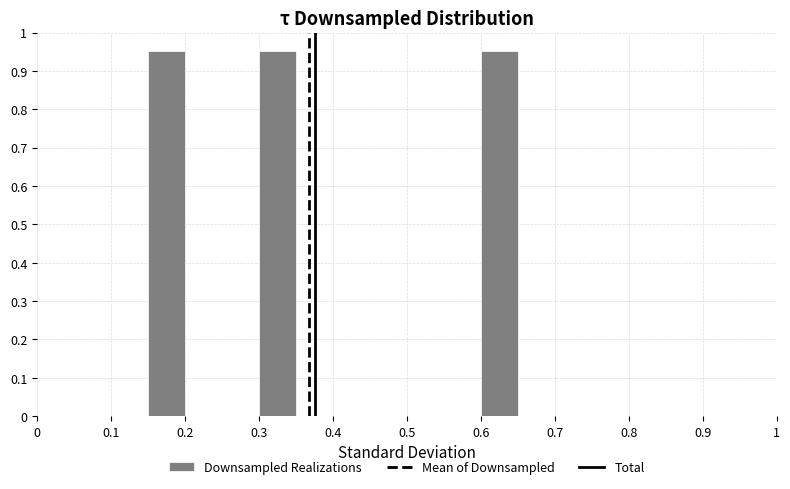

What is the height of the bar covering 0.60 to 0.65 on the x-axis? The values are not printed on the chart, so give them approximately, as read against the axis.

0.95